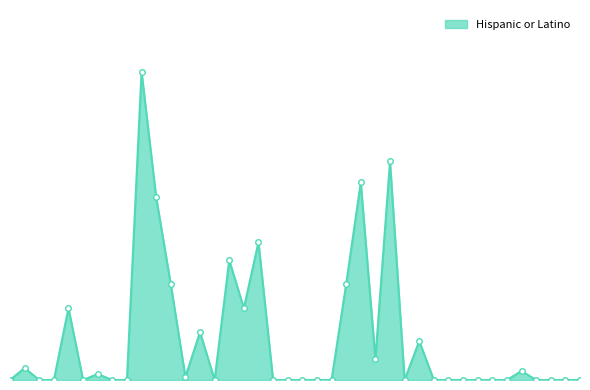

Does the chart have visible grid lines?

No